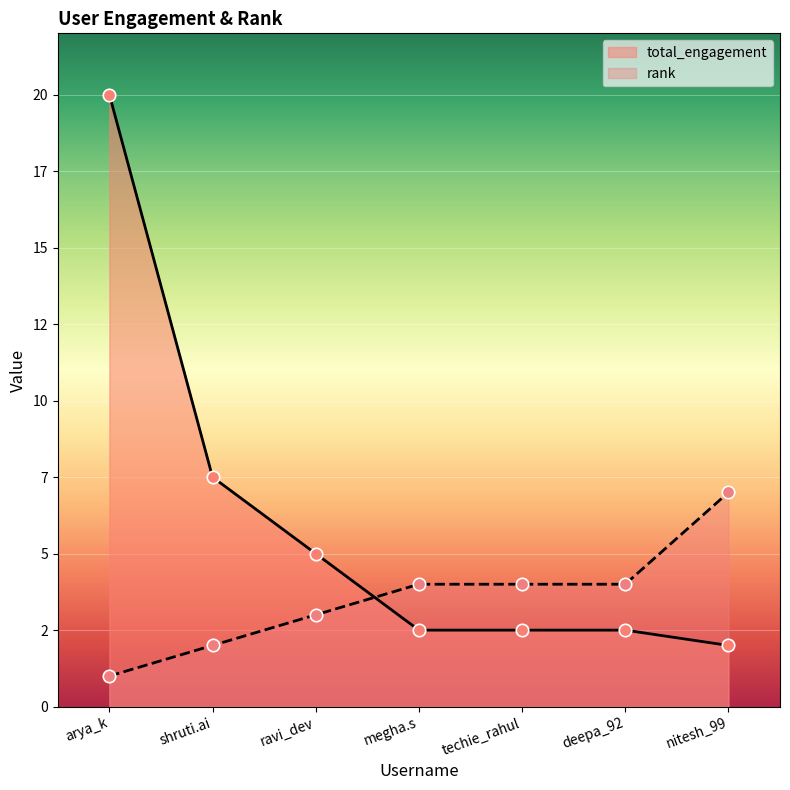

Which series has the widest spread of Y values?

total_engagement